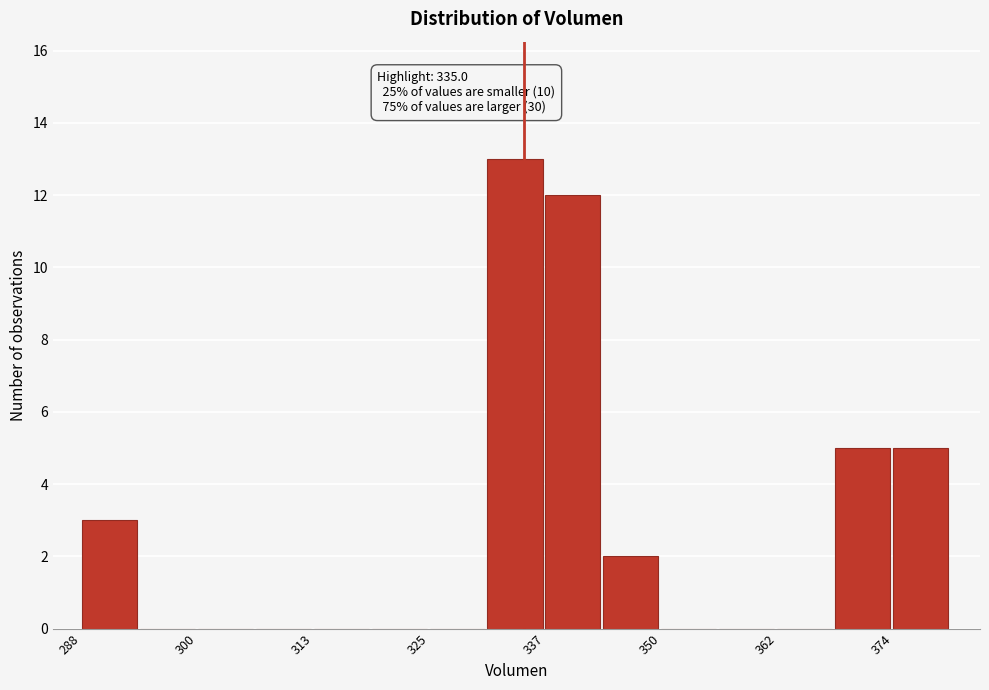

Around what value on the x-axis is the tallest bar? Give the approximate position of its centre, as read against the axis.

334